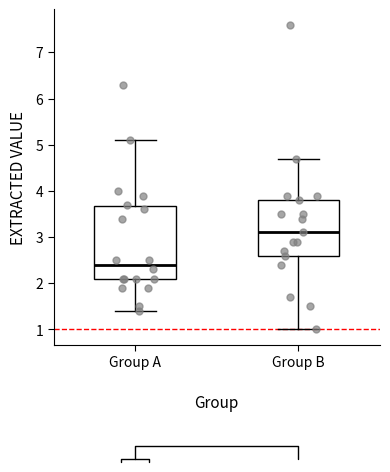

Which box is the tallest, from its lower edge to its upper edge?

Group A